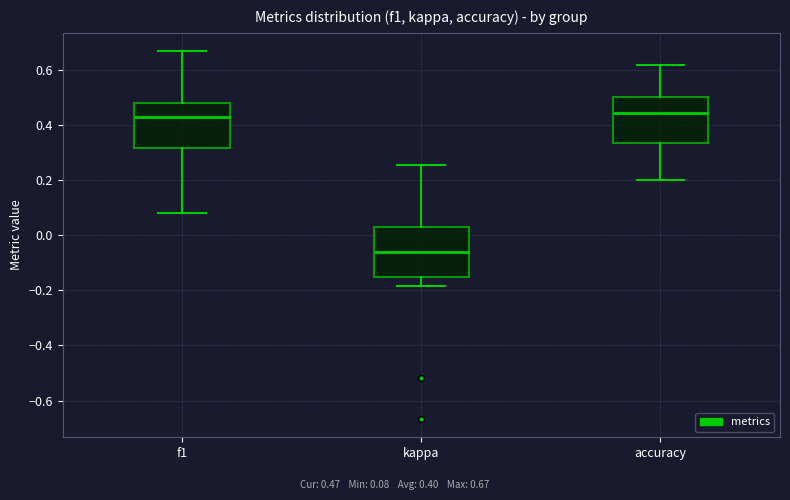

Reading left to right, transcribe this box plot: for each box, give where its median line is, the range the box spans, and where its two whiskers end, as read against the y-axis. The values are not printed on the chart, so give them approximately, as read against the axis.

f1: median 0.42, box 0.32 to 0.48, whiskers 0.08 to 0.66
kappa: median -0.06, box -0.16 to 0.02, whiskers -0.18 to 0.26
accuracy: median 0.44, box 0.34 to 0.50, whiskers 0.20 to 0.62